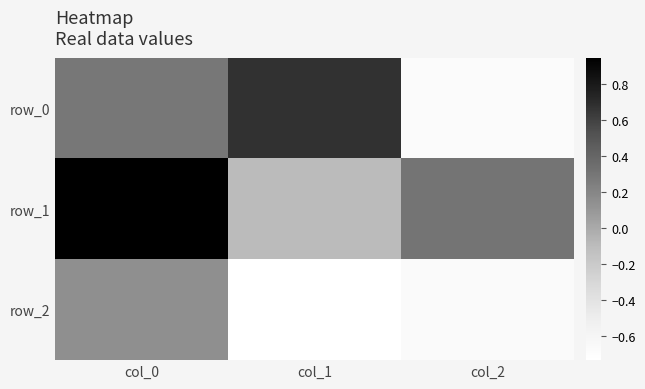

How many categories are shown in the chart?

3